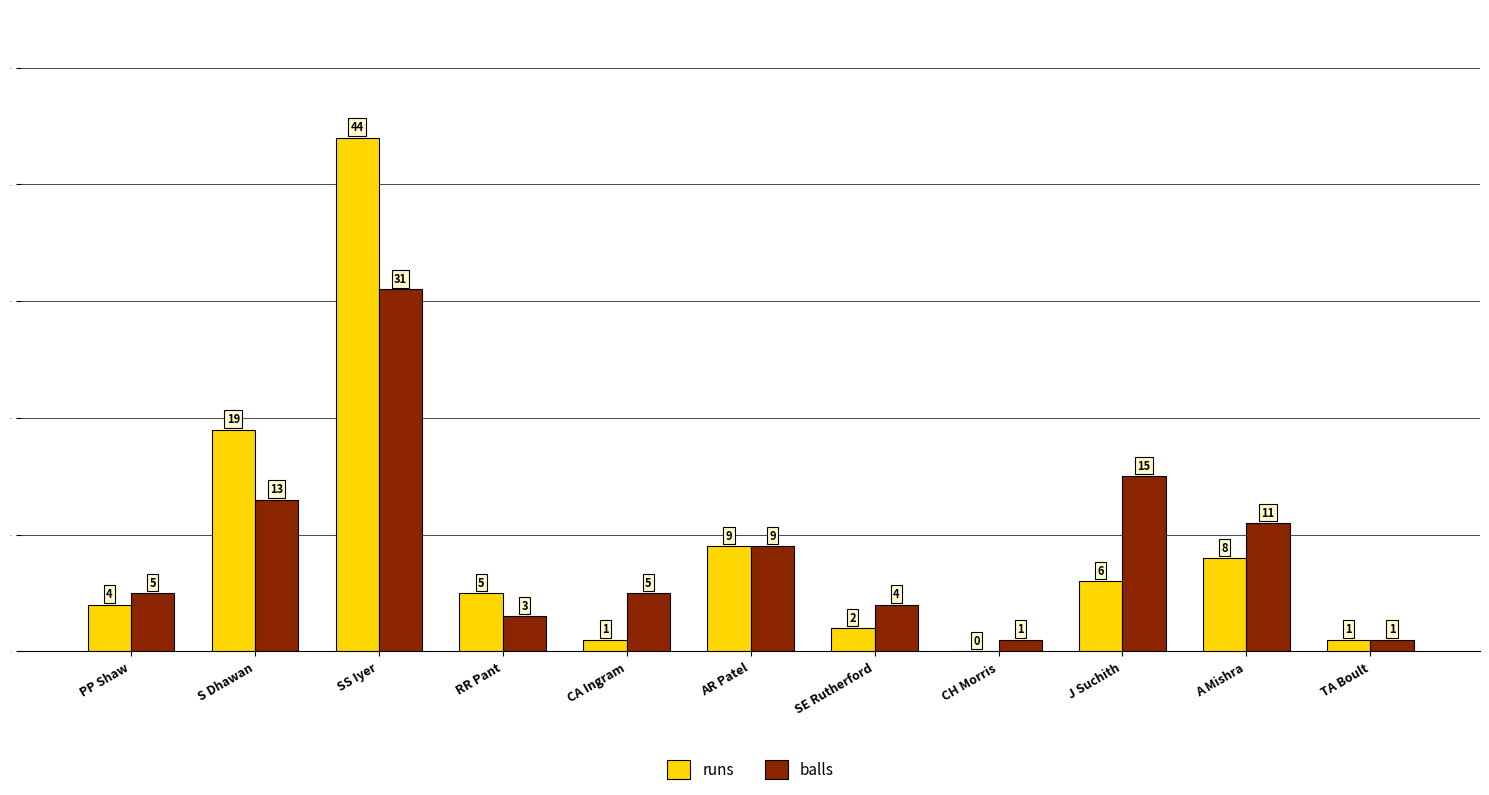

Count the number of categories in the chart.

11